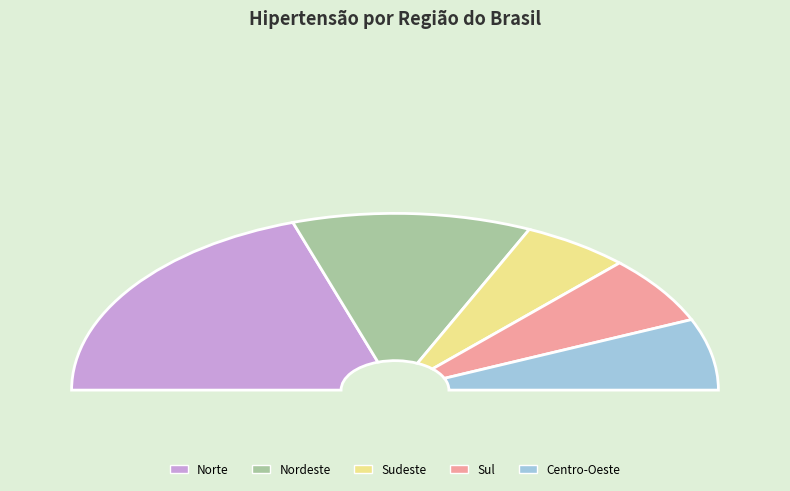

Which category has the biggest portion of the pie?

Norte